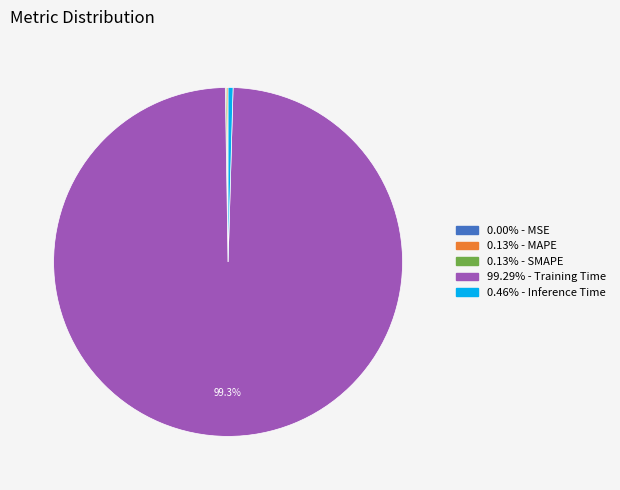

Does 0.46% - Inference Time represent more than half of the total?

No